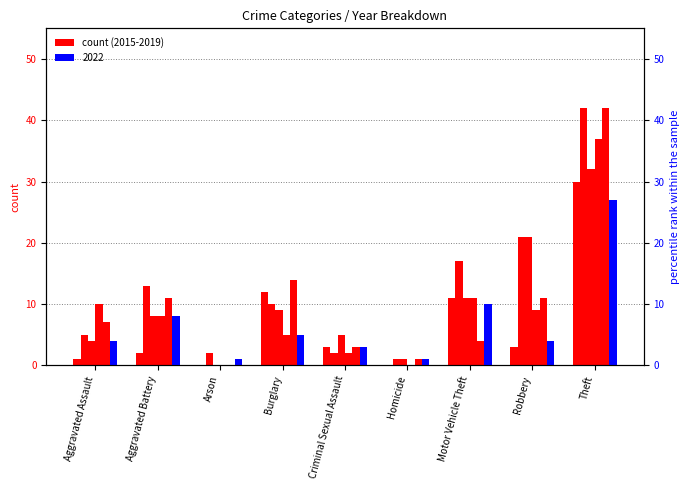

The value of 2019 at Motor Vehicle Theft is 4. True or false?

True